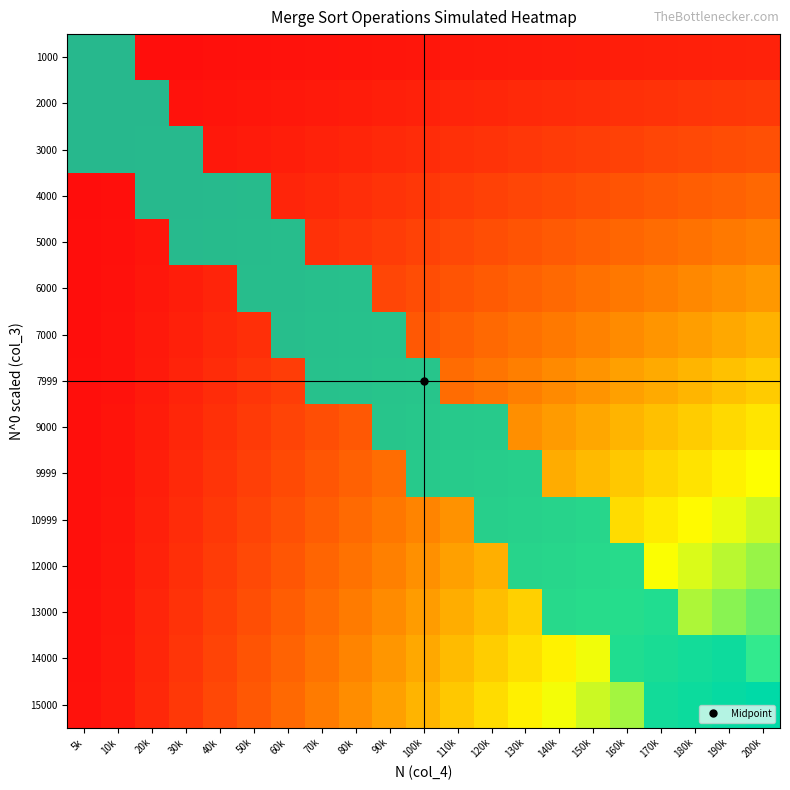

The value at 70k is 22073828.8. True or false?

True